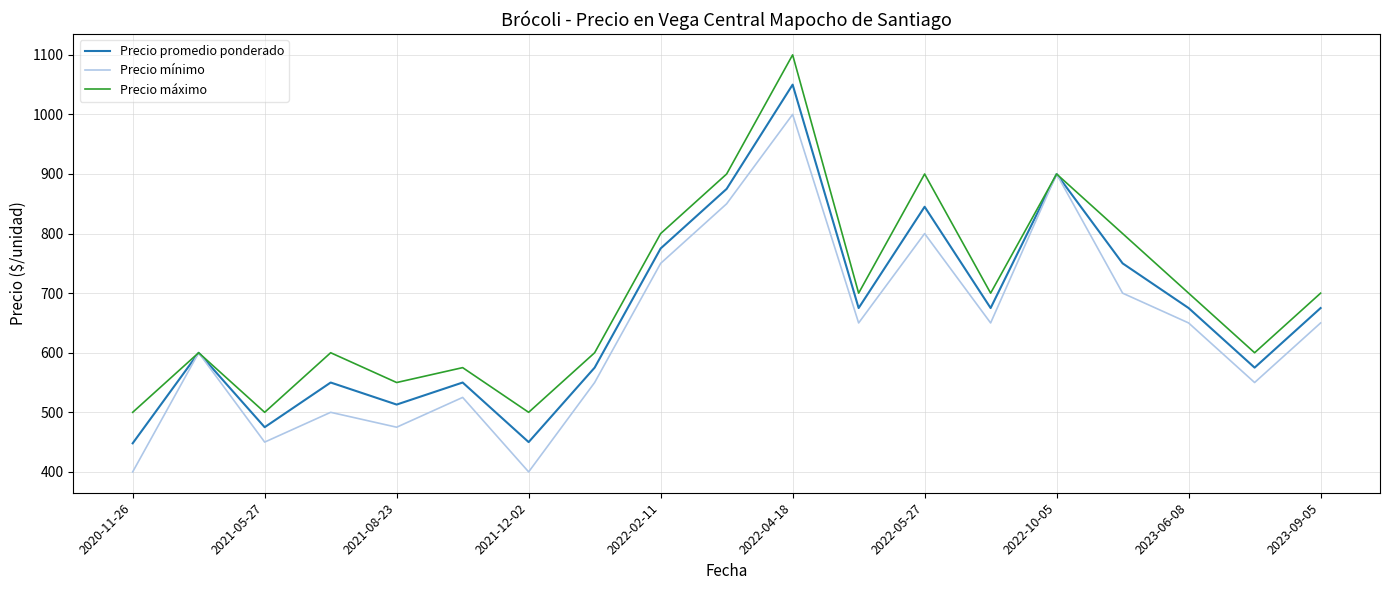

What is the maximum value for Precio promedio ponderado?

1050